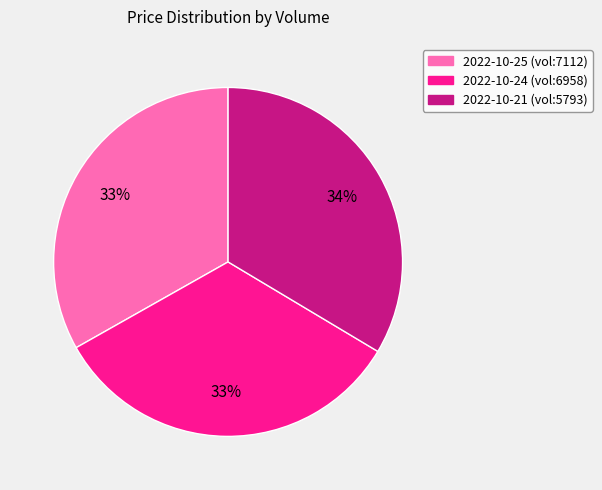

To the nearest percent, what is the average slice percentage?

33%